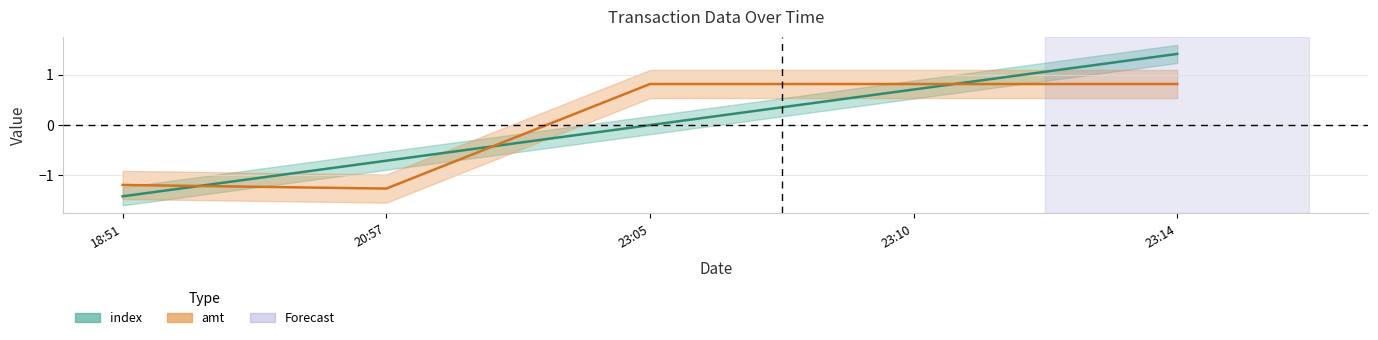

True or false: amt and index cross at least once.

True